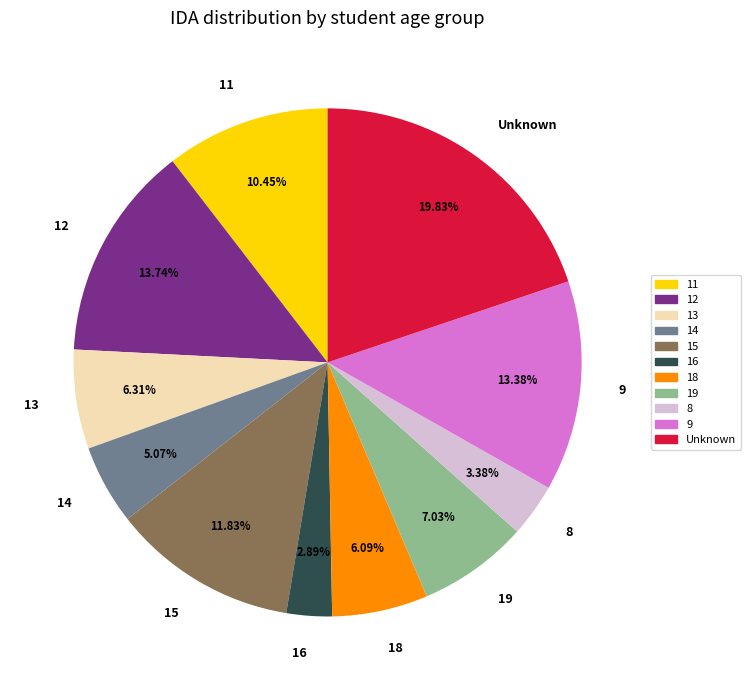

Does 19 account for over 50% of the chart?

No